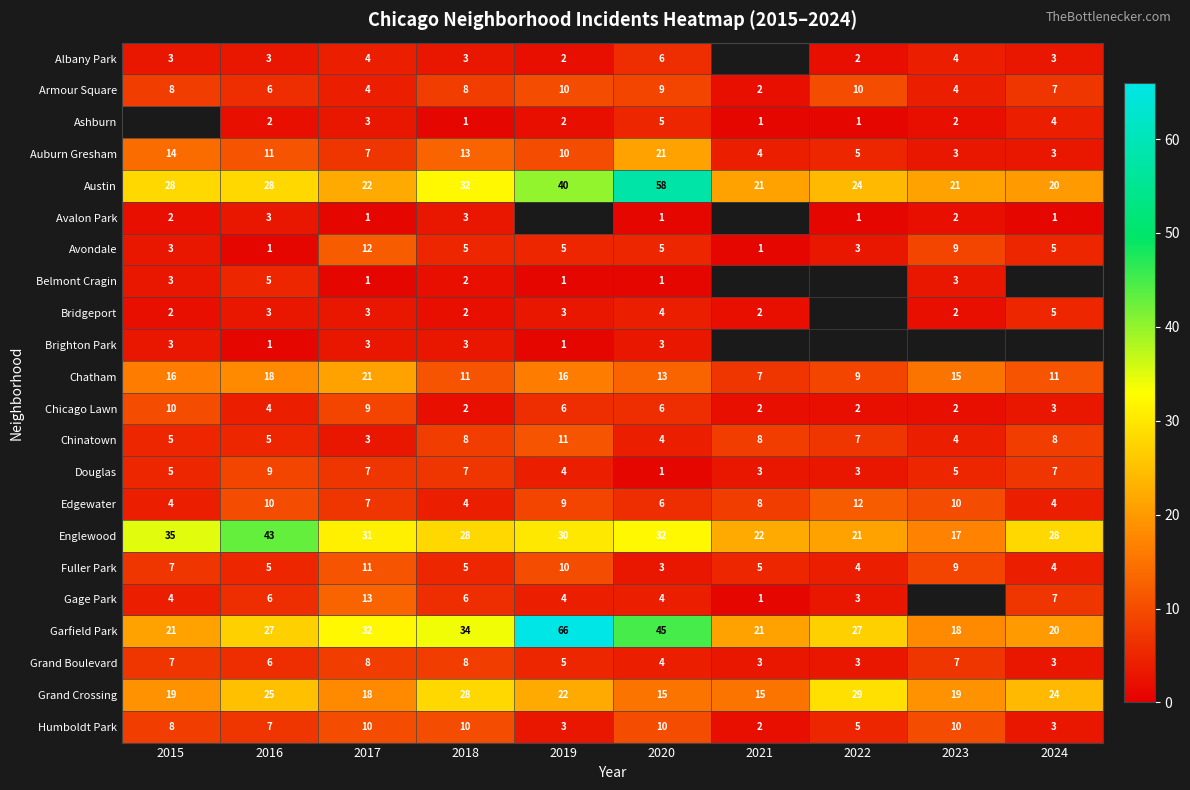

What is the sum of all Chicago Lawn values?

46